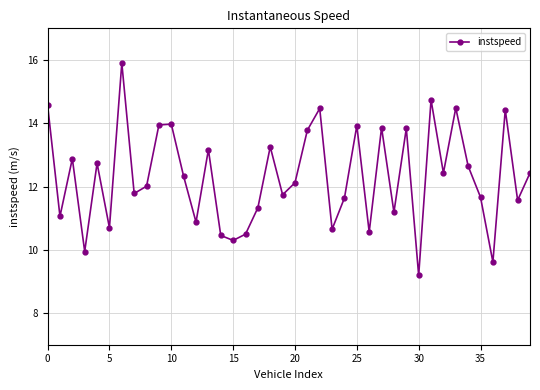

What is the difference between the second highest and minimum values?

5.5